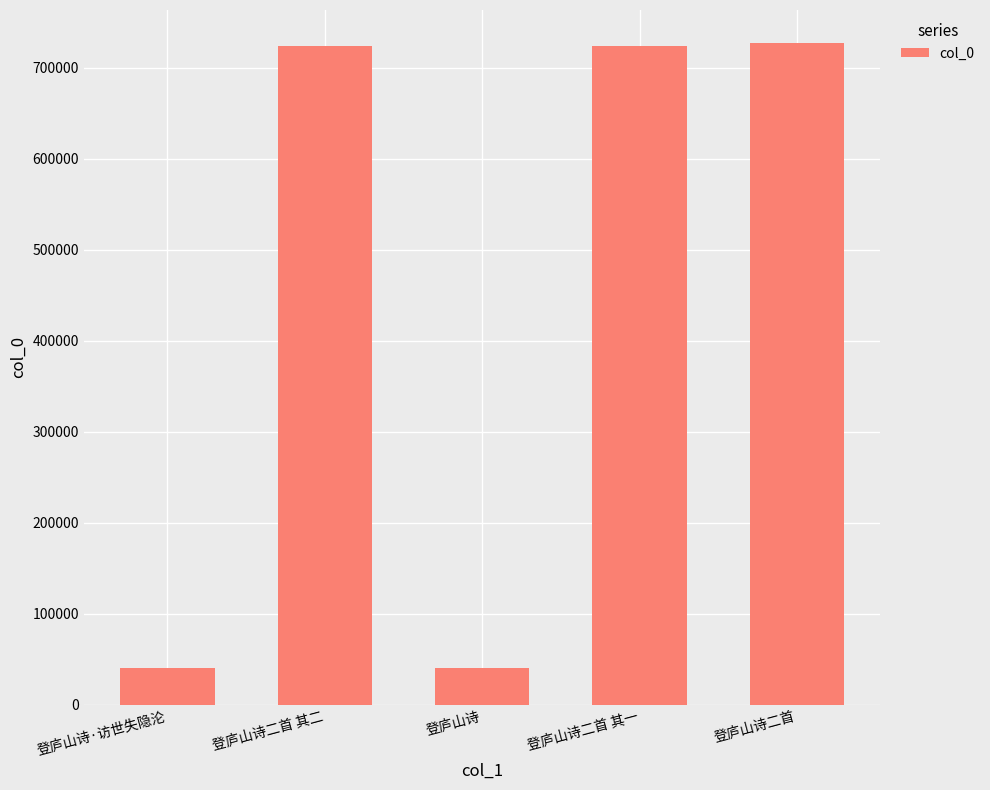

What is the smallest value displayed?

40547